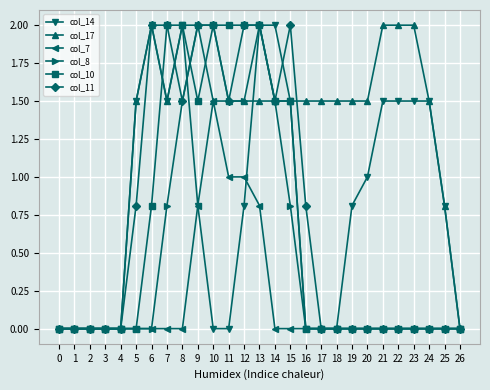

What is the total value across all series at 7?

7.8